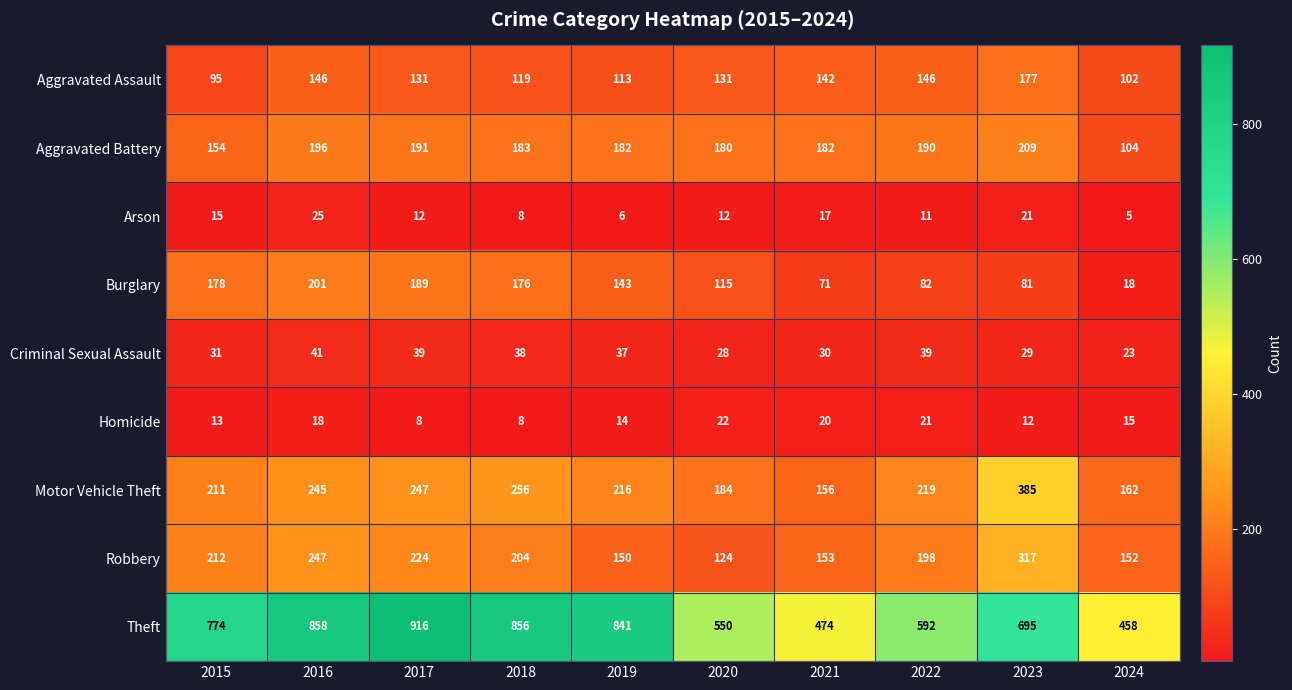

Is it true that Arson equals 35 at 2023?

False